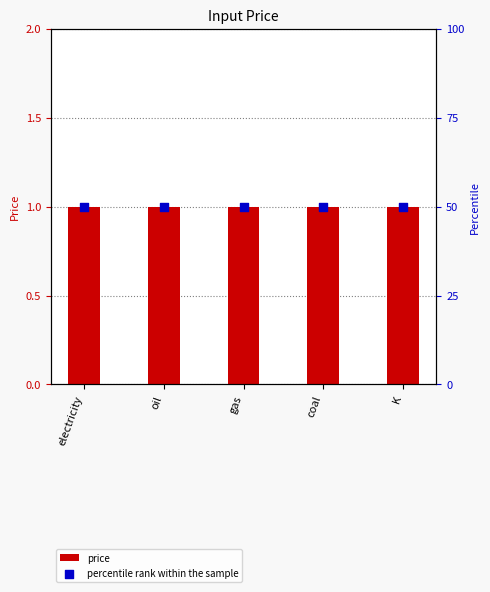

At which category is the sum across all series the highest?

electricity